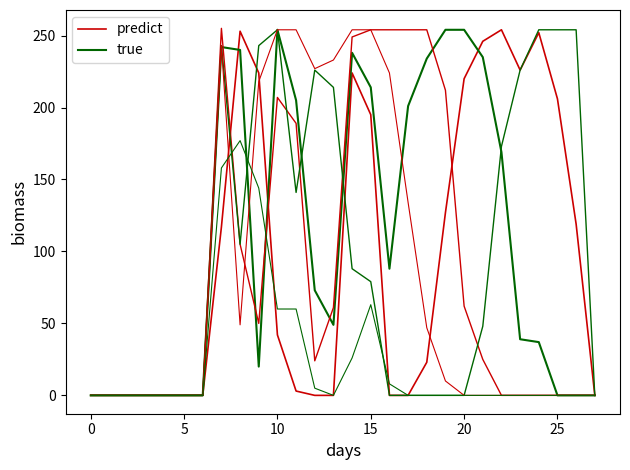

What is the spread (max minus min) of values at 26?

119